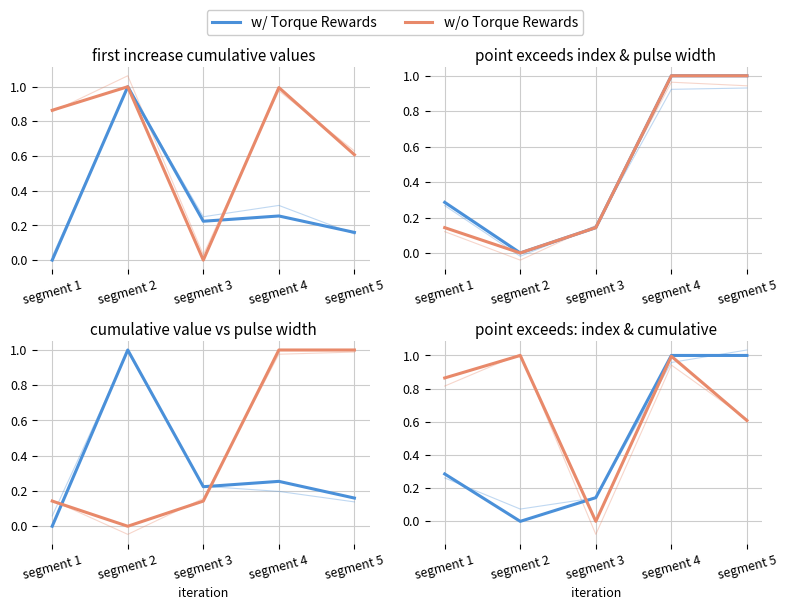

At which category is the sum across all series the highest?

segment 4